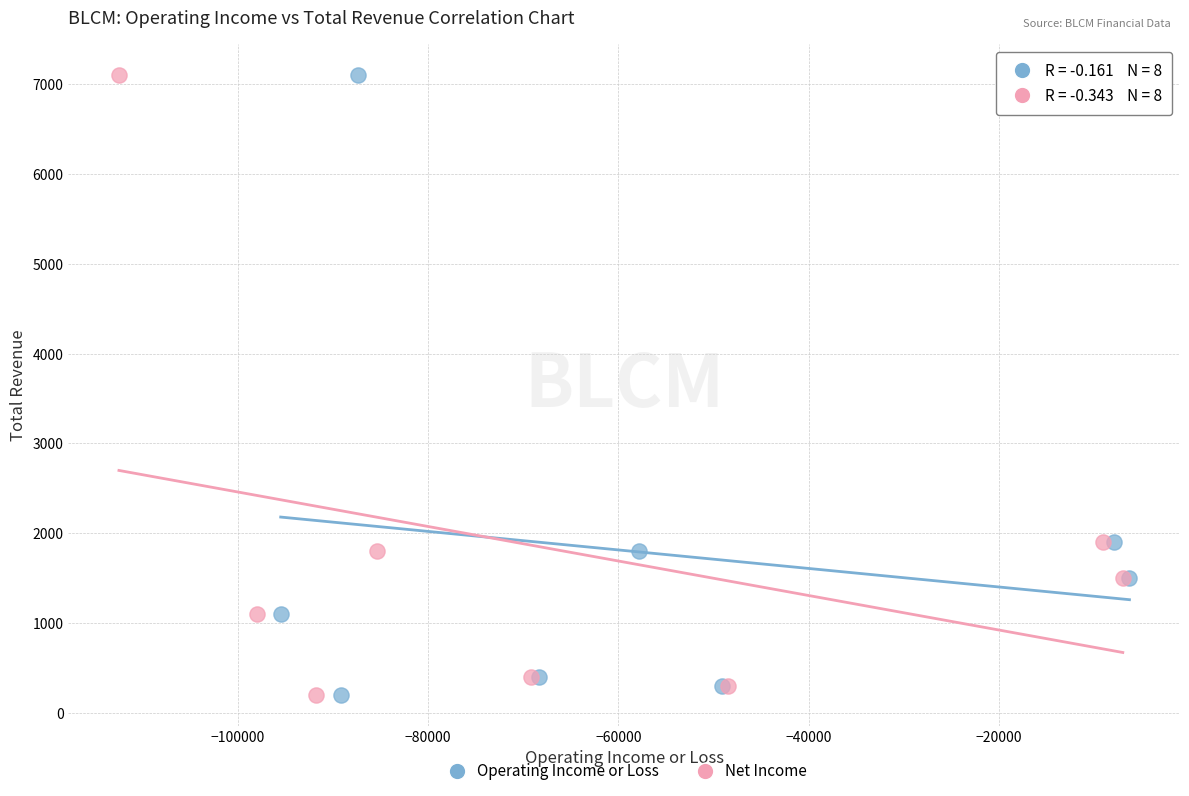

What are all the series names shown in the legend?

Operating Income or Loss, Net Income